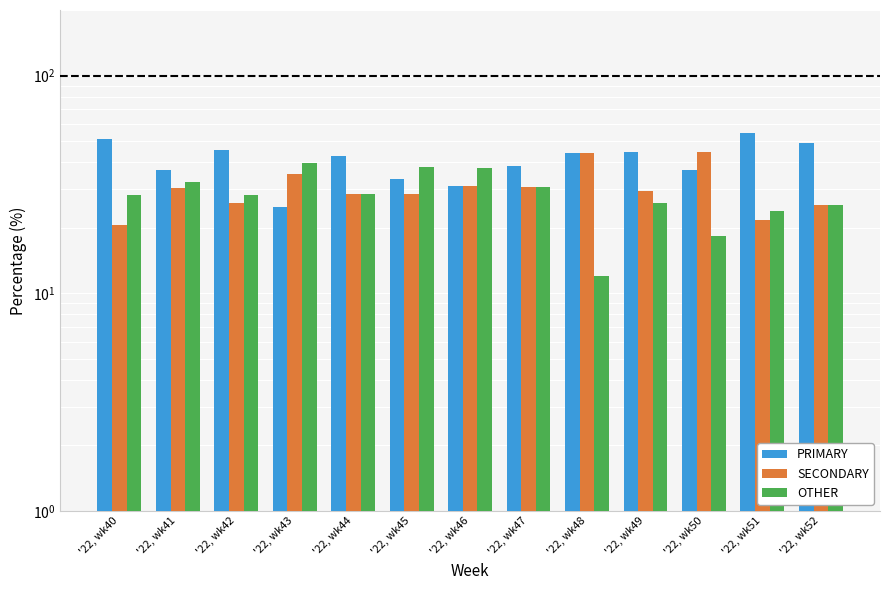

The OTHER series shows 32.6 at '22, wk41. True or false?

True